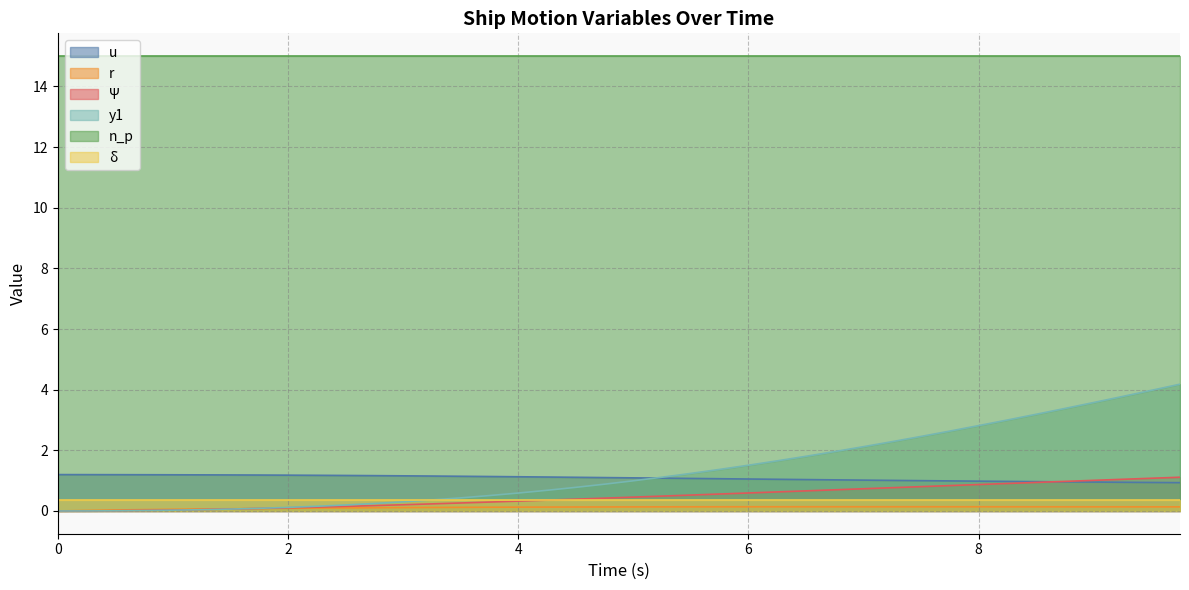

What are all the series names shown in the legend?

u, r, Ψ, y1, n_p, δ